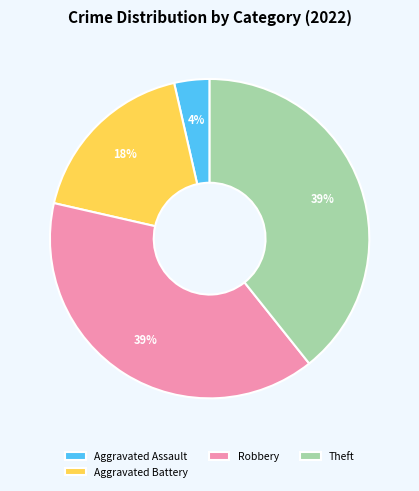

Which category has the smallest portion of the pie?

Aggravated Assault